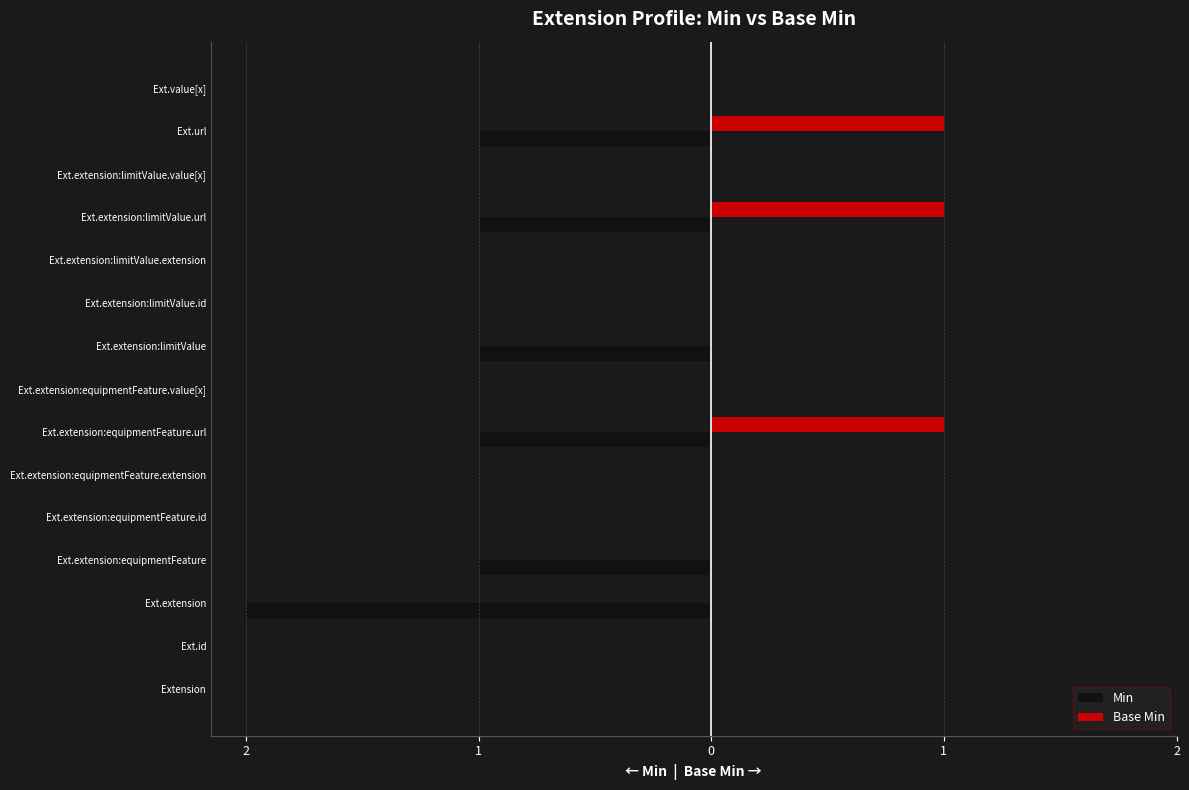

What are all the series names shown in the legend?

Min, Base Min